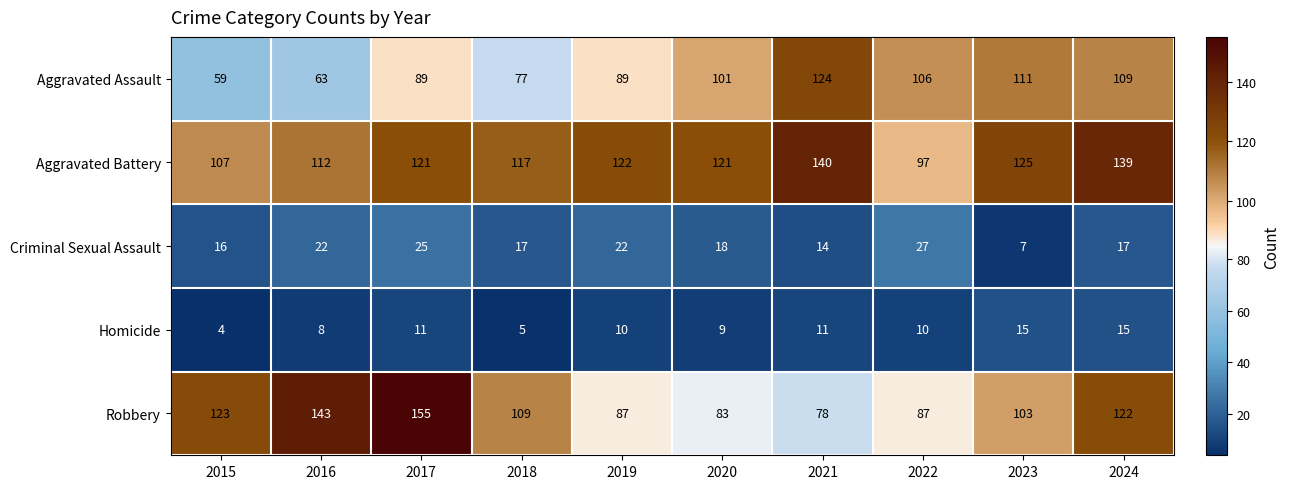

Rank the series by their maximum value, from lowest to highest.

Homicide, Criminal Sexual Assault, Aggravated Assault, Aggravated Battery, Robbery